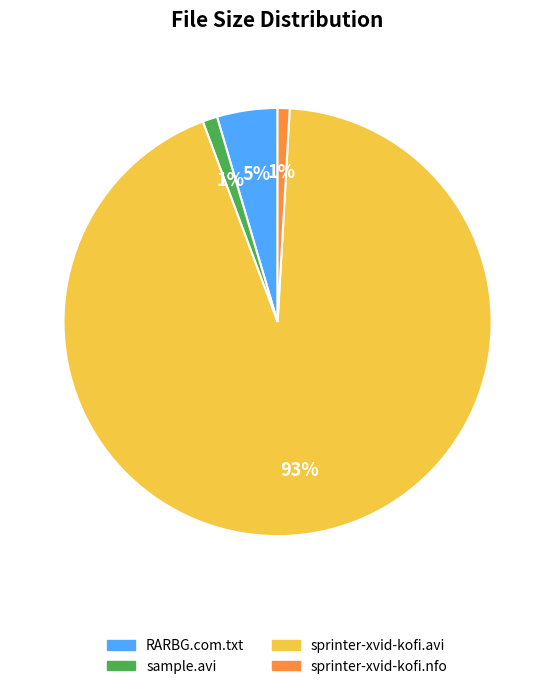

To the nearest percent, what portion does sprinter-xvid-kofi.avi represent?

93%